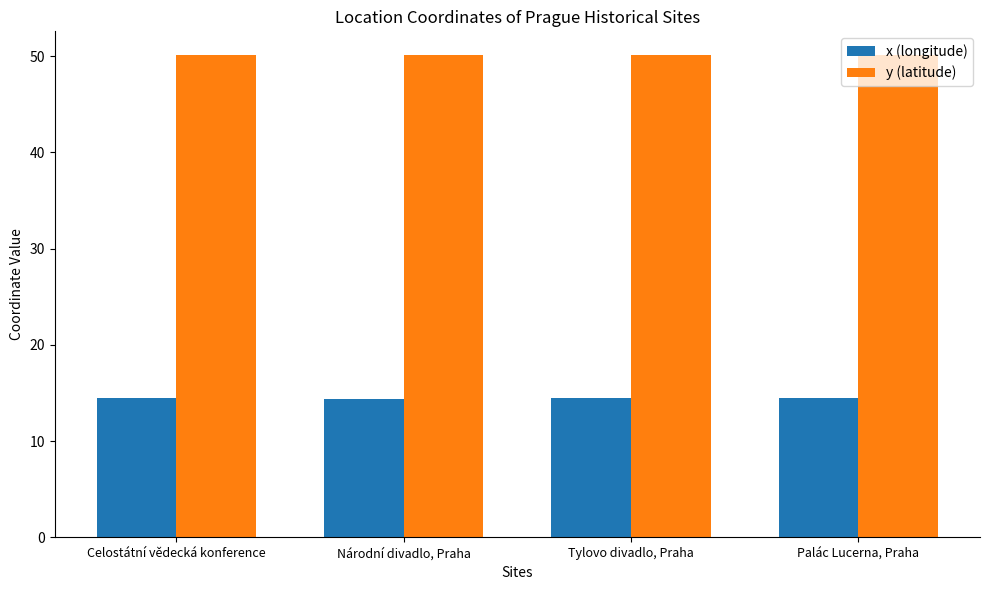

What is the difference between the highest and lowest values at Národní divadlo, Praha?

35.7